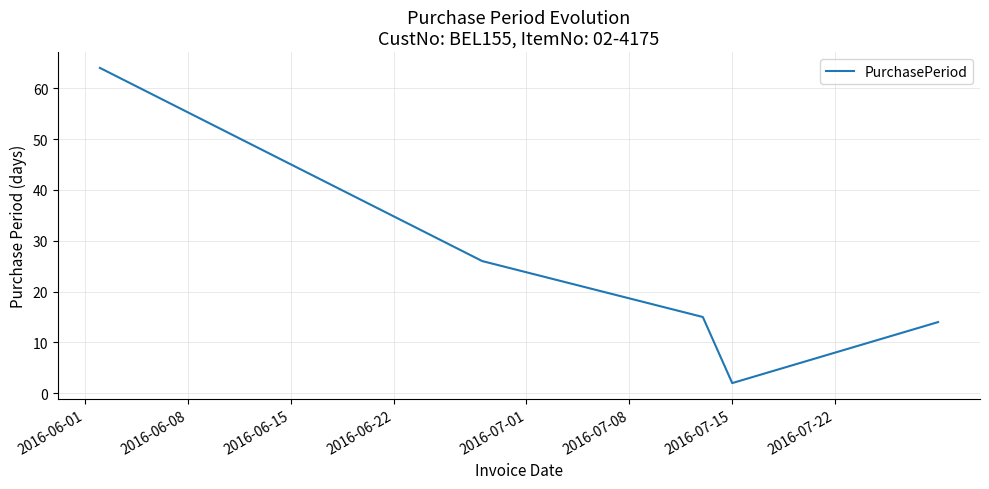

What is the greatest value displayed?

64